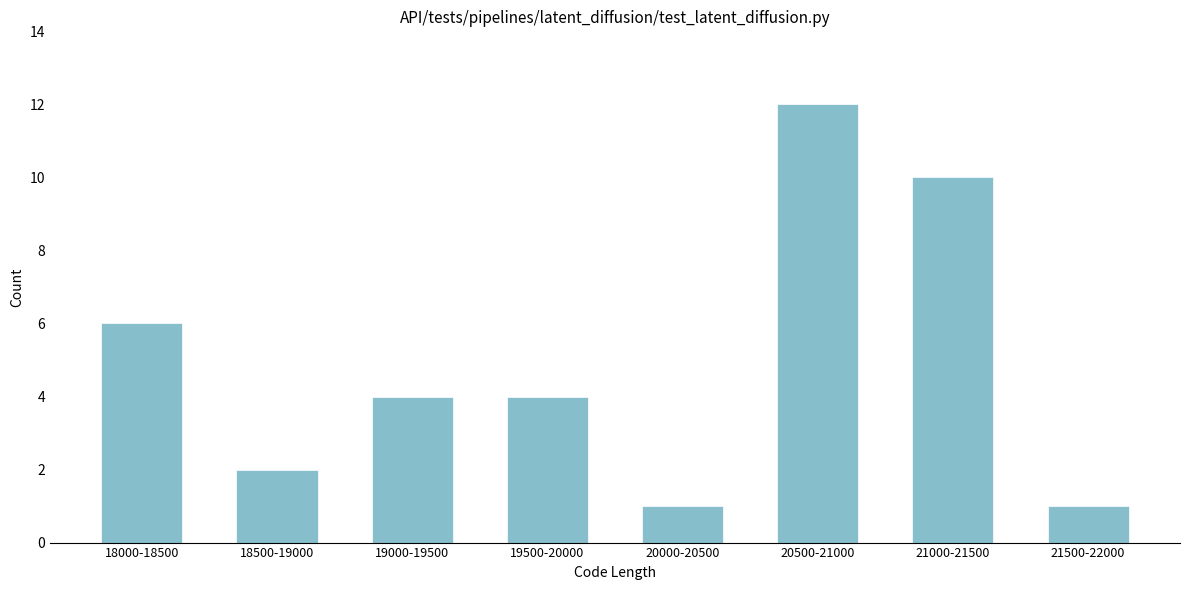

Reading right to left, list all the values displayed in this chart.

1	10	12	1	4	4	2	6